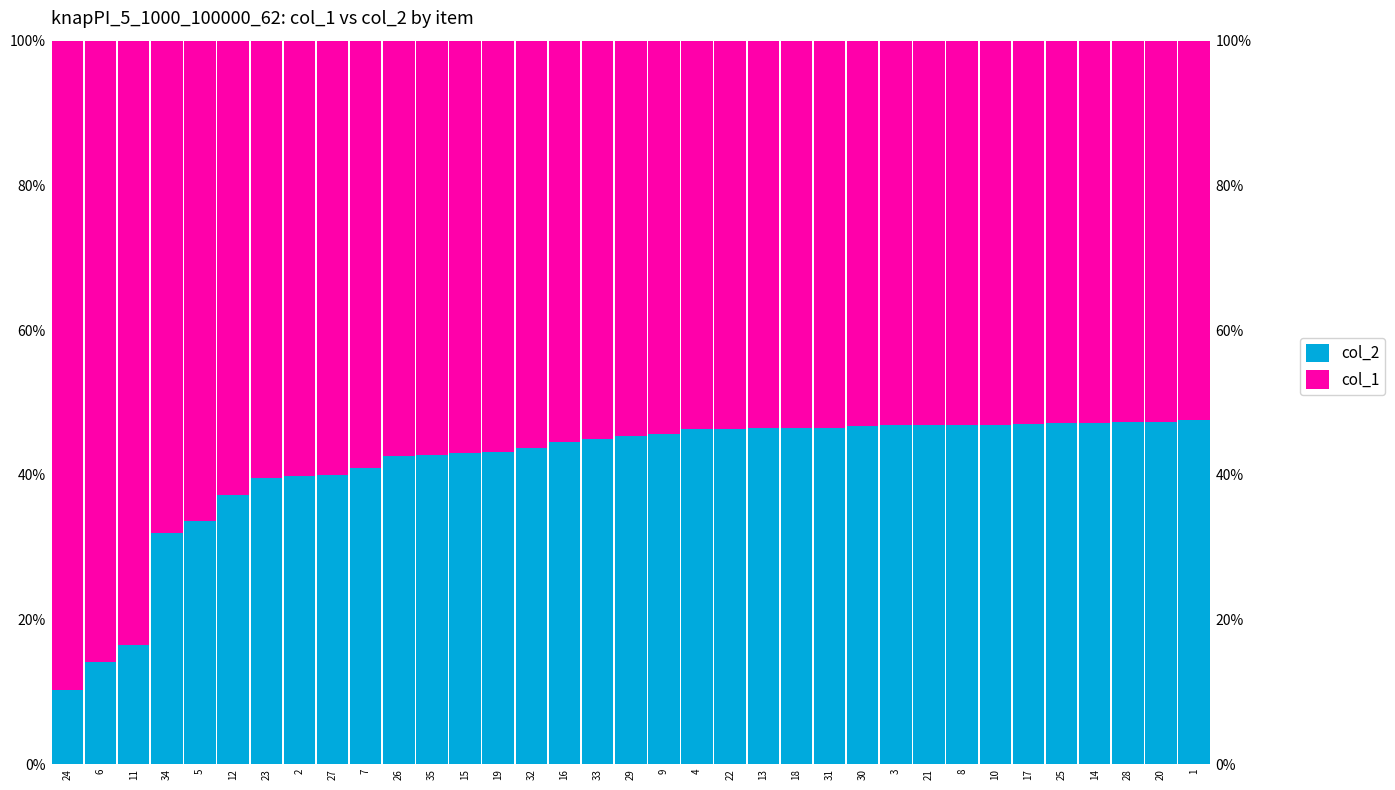

How many values in the col_2 series exceed 45?

18